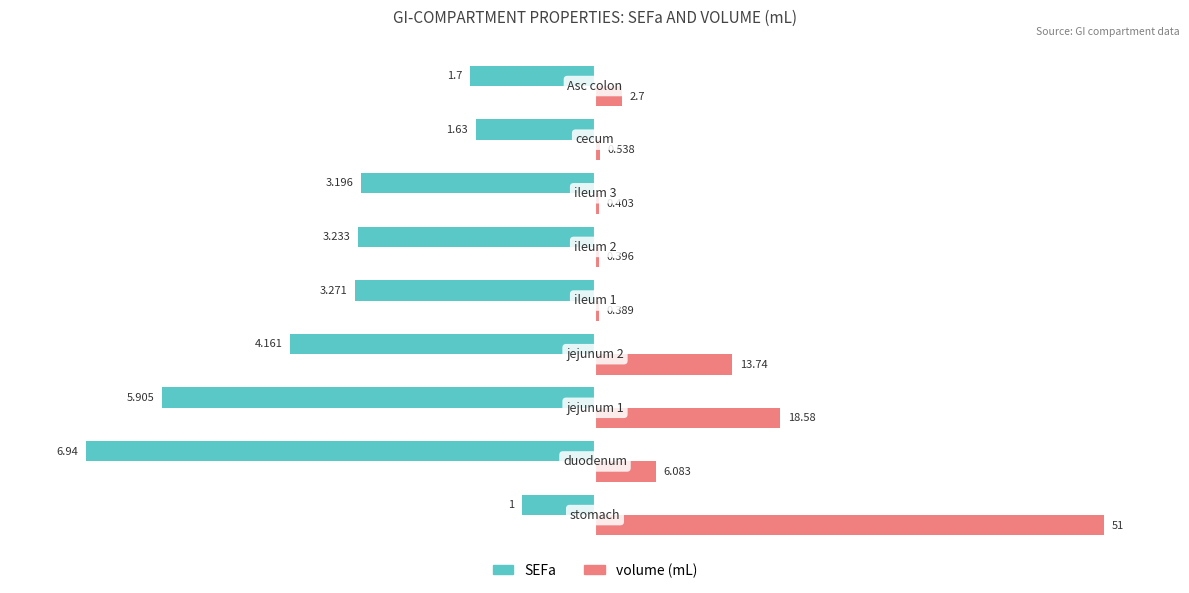

What are all the series names shown in the legend?

SEFa, volume (mL)